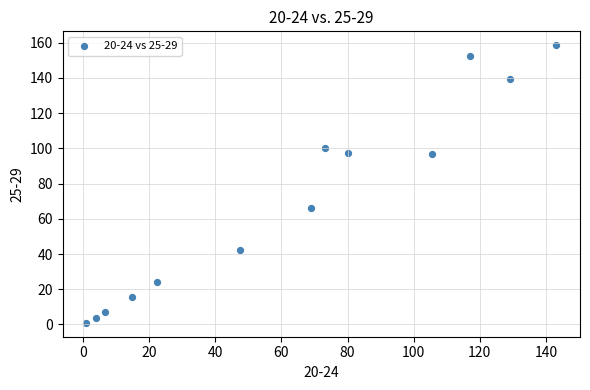

What Y value in the scatter plot is closest to 79?

66.1